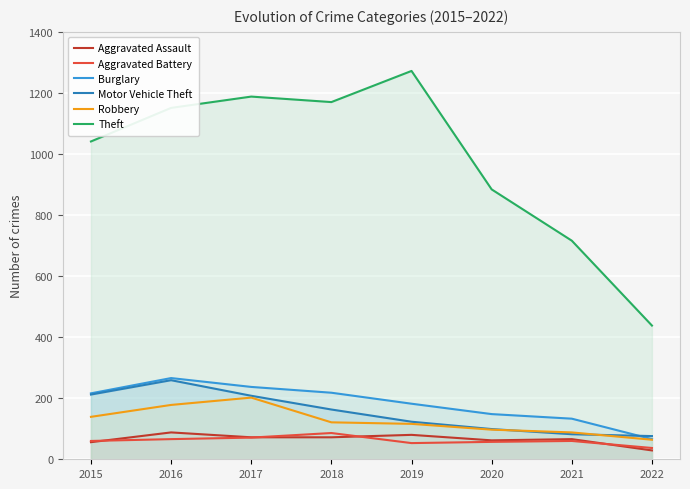

Is the value of Burglary at 2022 greater than the value of Aggravated Assault at 2017?

No